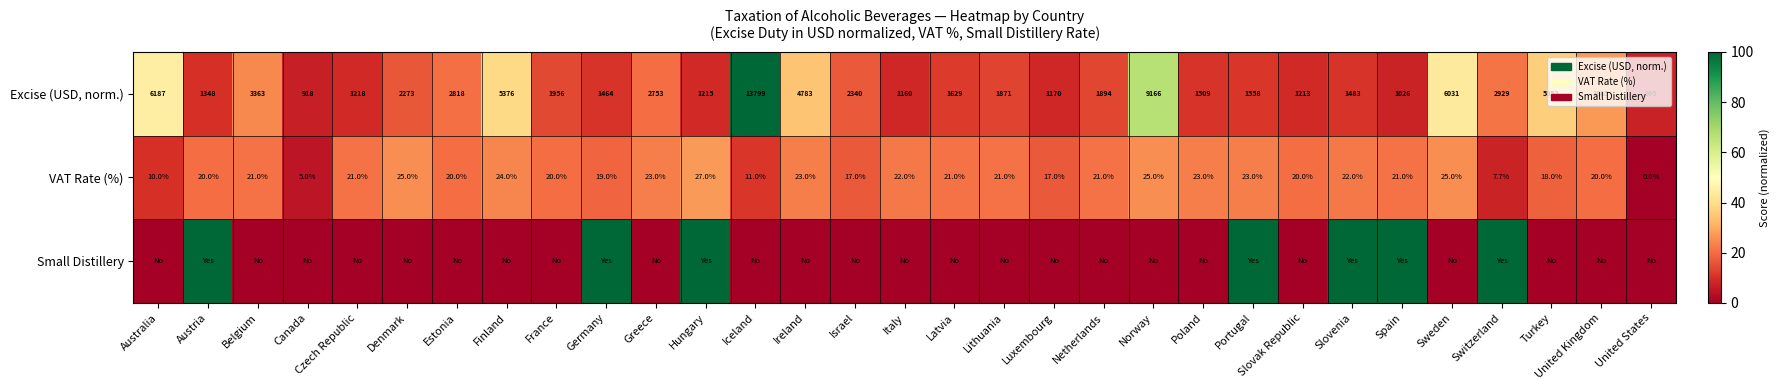

Is it true that VAT Rate (%) equals 35.9 at Slovenia?

False